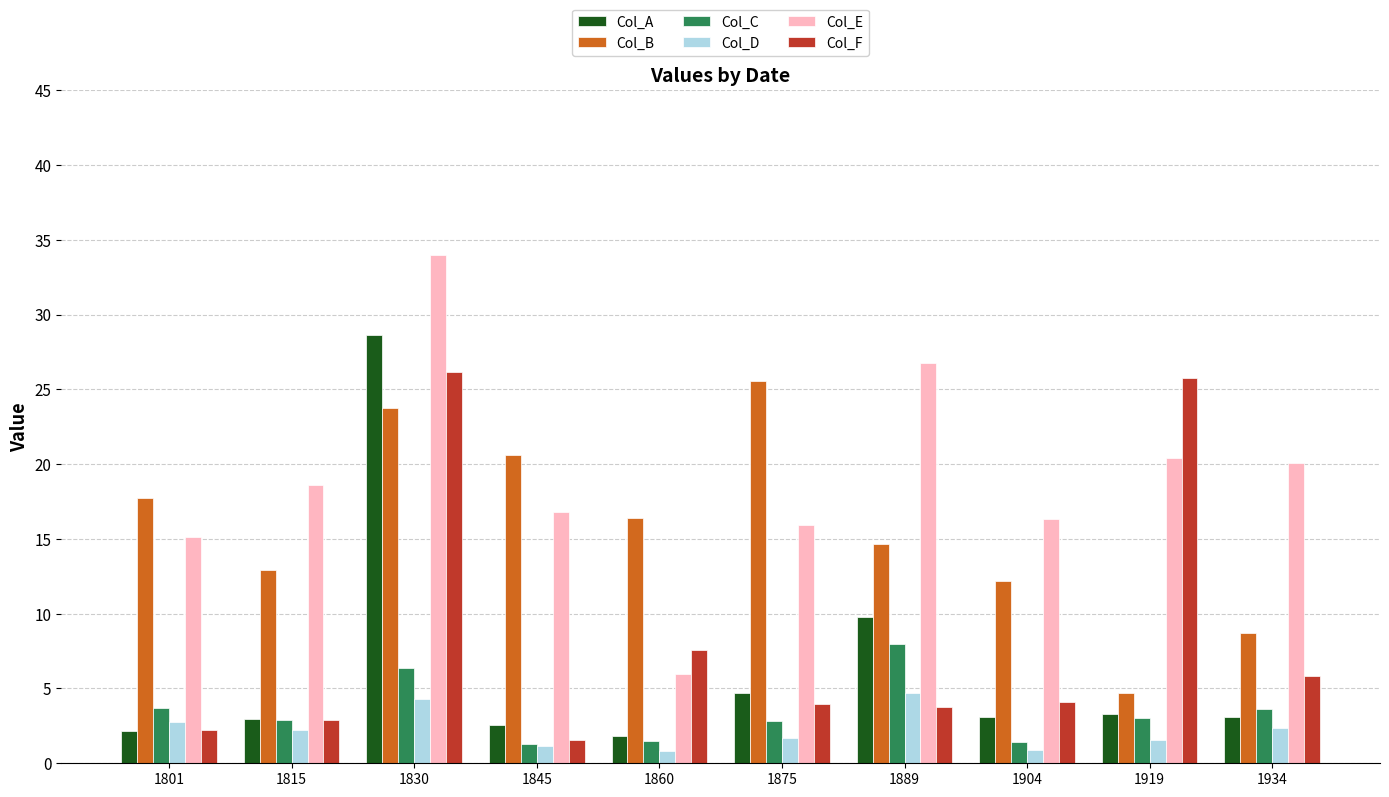

How many bars are there in each group?

6